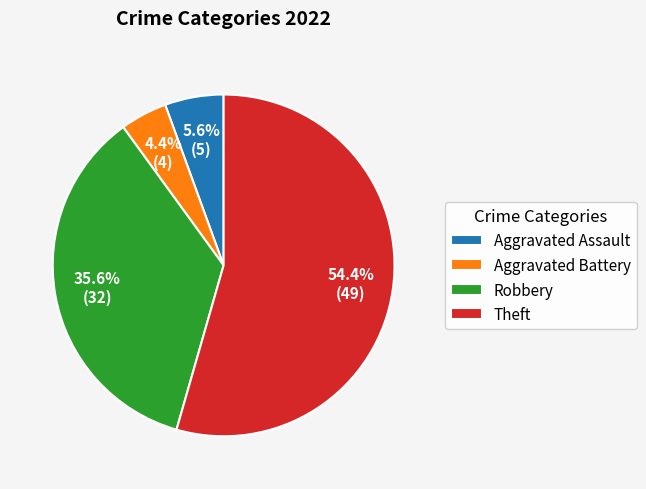

Combined, what portion of the pie is Robbery and Aggravated Battery?

40.0%